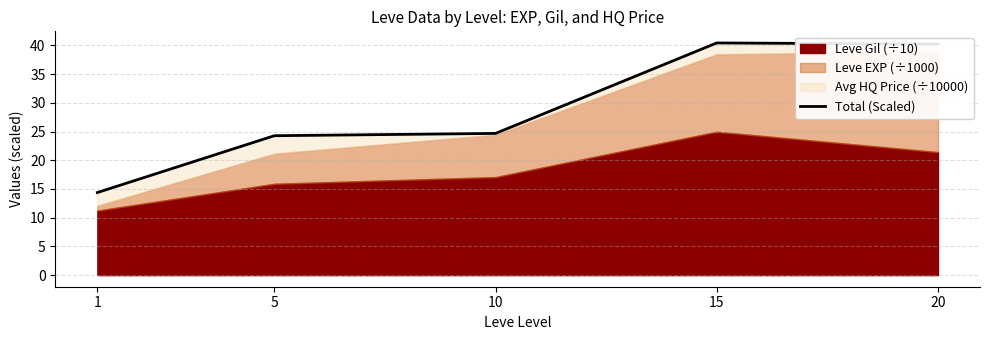

Rank the categories by value from highest to lowest.

15, 20, 10, 5, 1